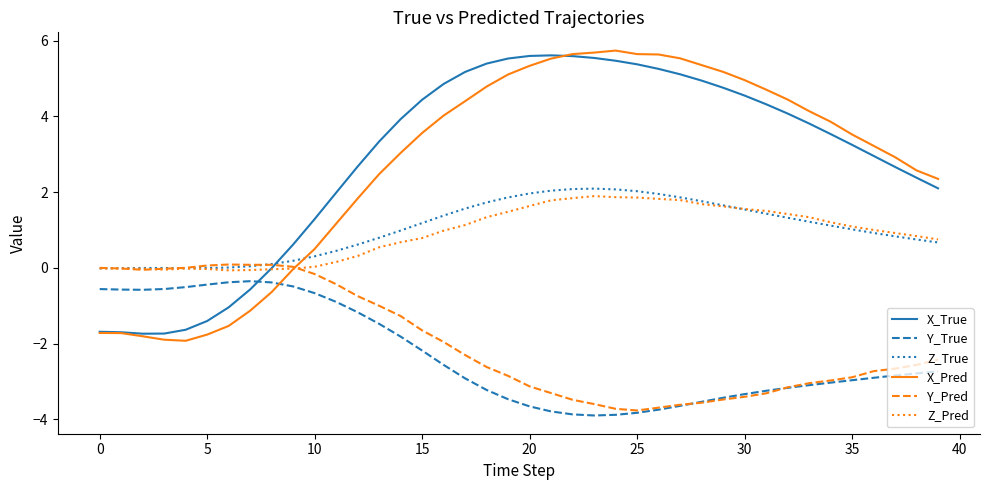

Which series has the widest spread of values?

X_Pred